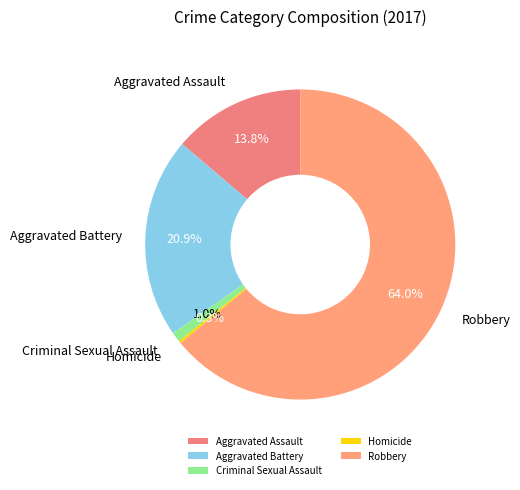

Is Robbery the majority of the pie?

Yes